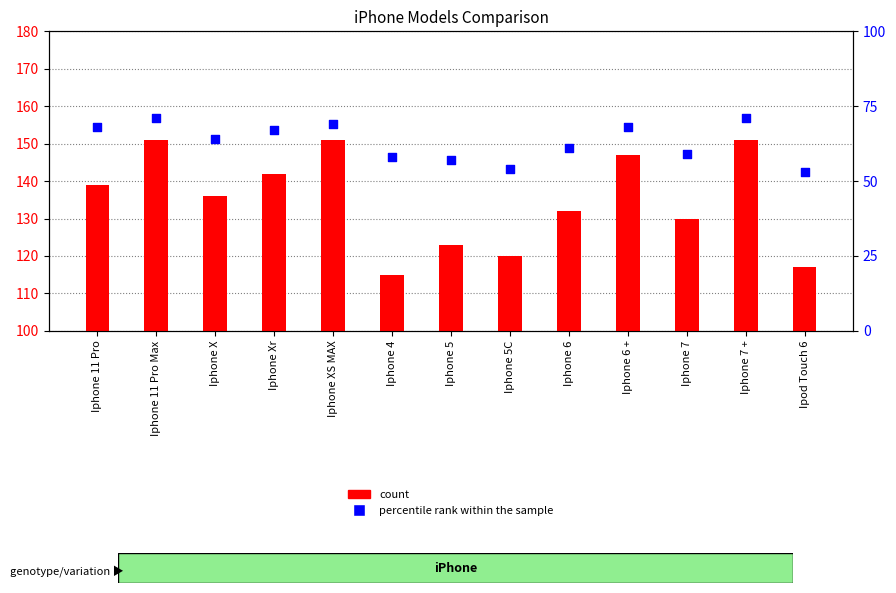

Is the value of count at Iphone XS MAX greater than the value of percentile rank within the sample at Iphone Xr?

Yes